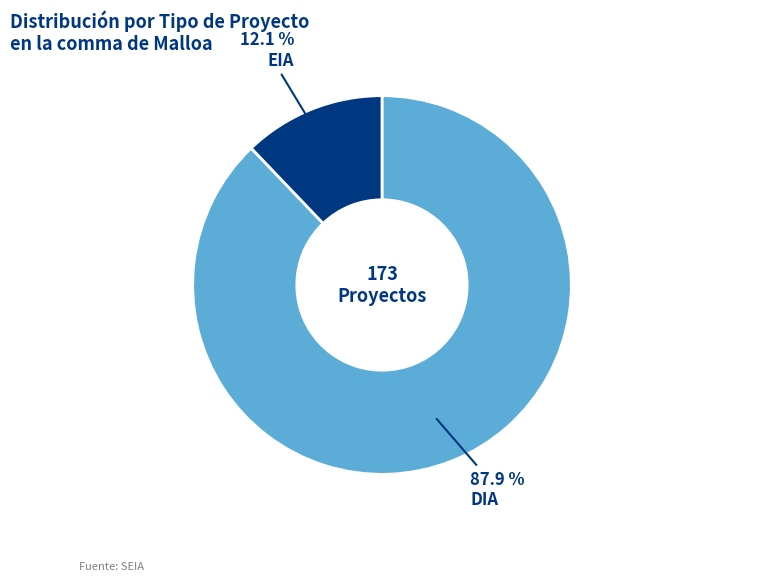

Combined, what portion of the pie is DIA and EIA?

100.0%